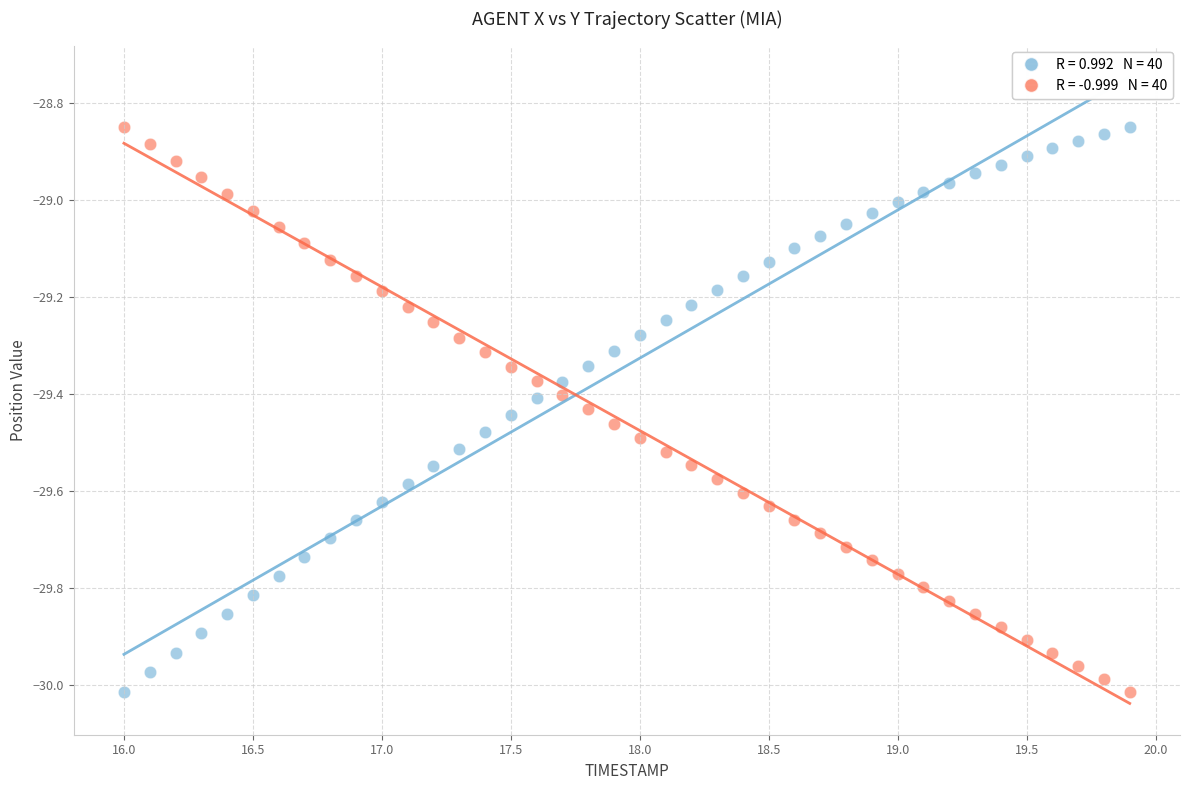

Across all data points, what is the range of Y values (max minus min)?

1.2